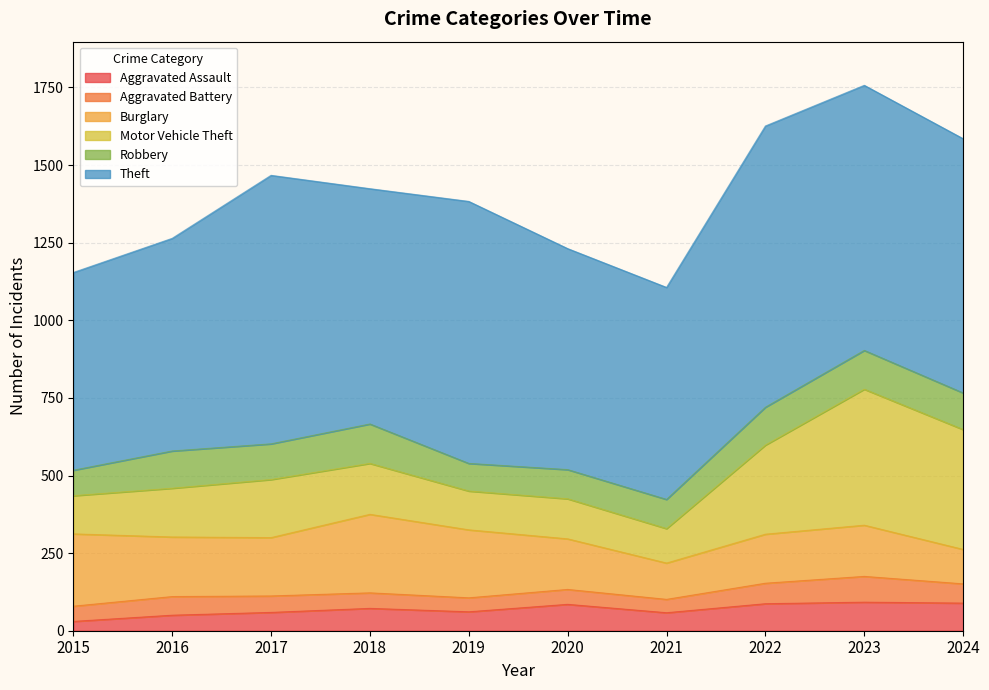

At which category does Aggravated Assault reach its first local peak?

2018